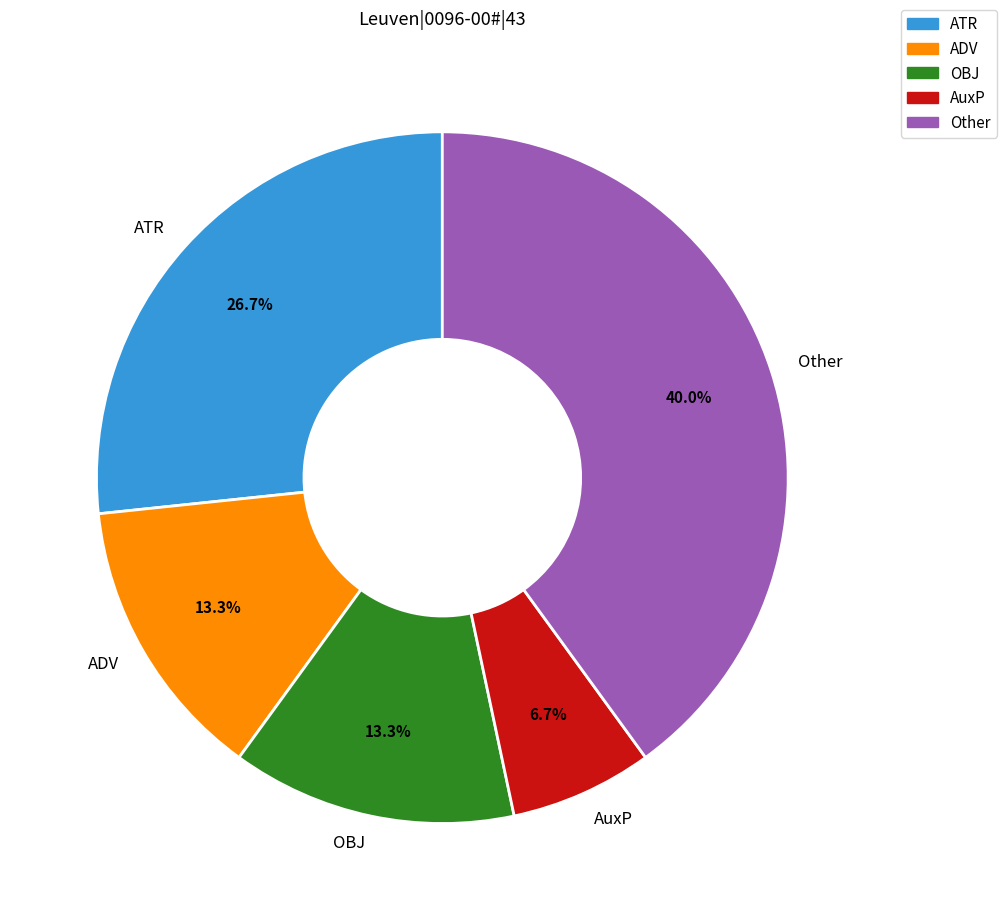

What is the largest slice in the pie chart?

Other